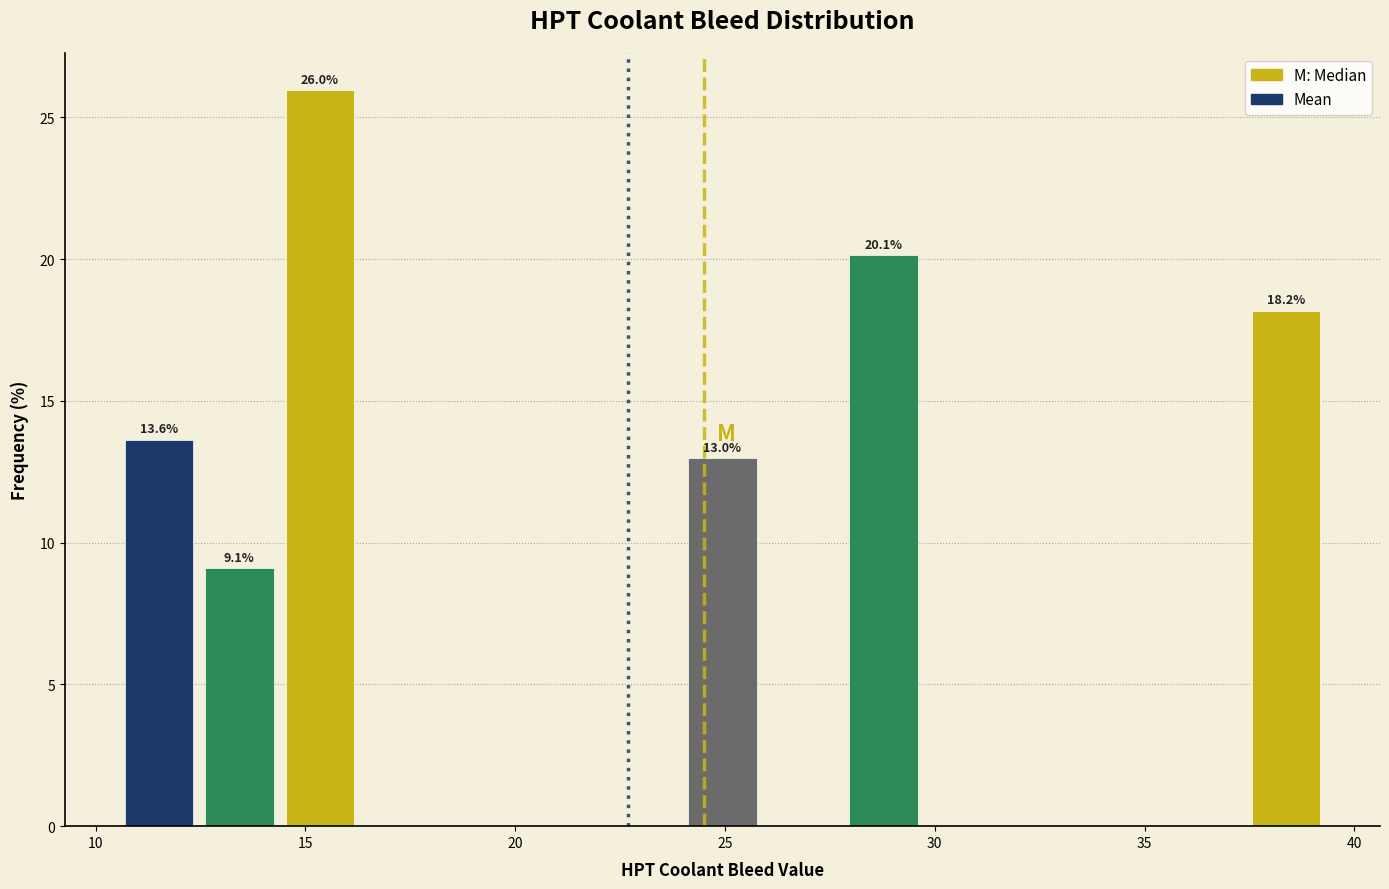

Around what value on the x-axis is the tallest bar? Give the approximate position of its centre, as read against the axis.

15.5